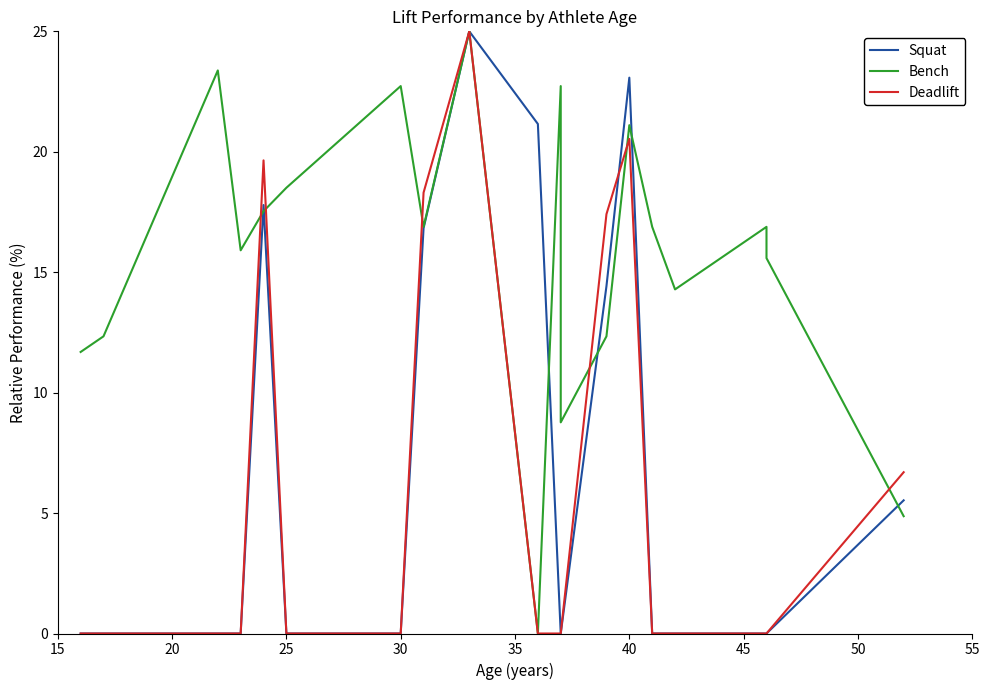

How many data points does each series have?

19